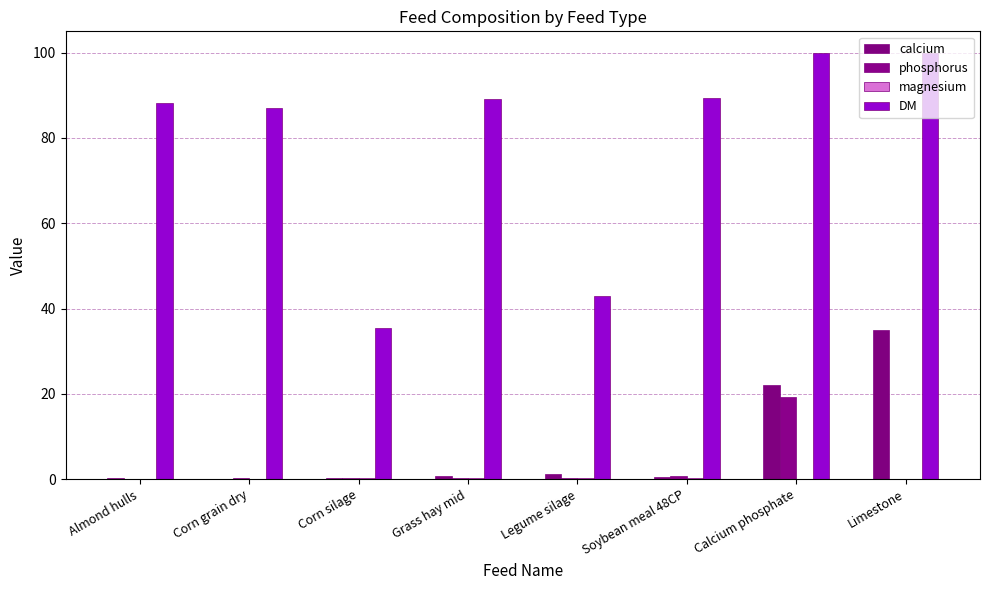

What is the average value of the phosphorus series?

2.7